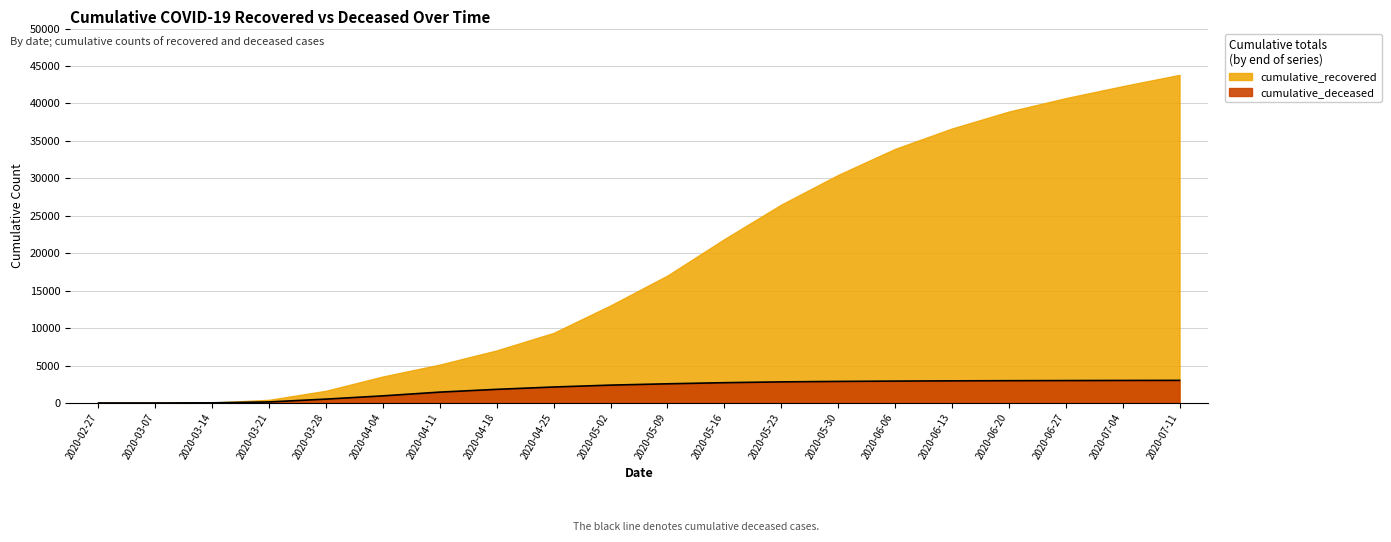

What is the value of the 3rd point from the left?

20